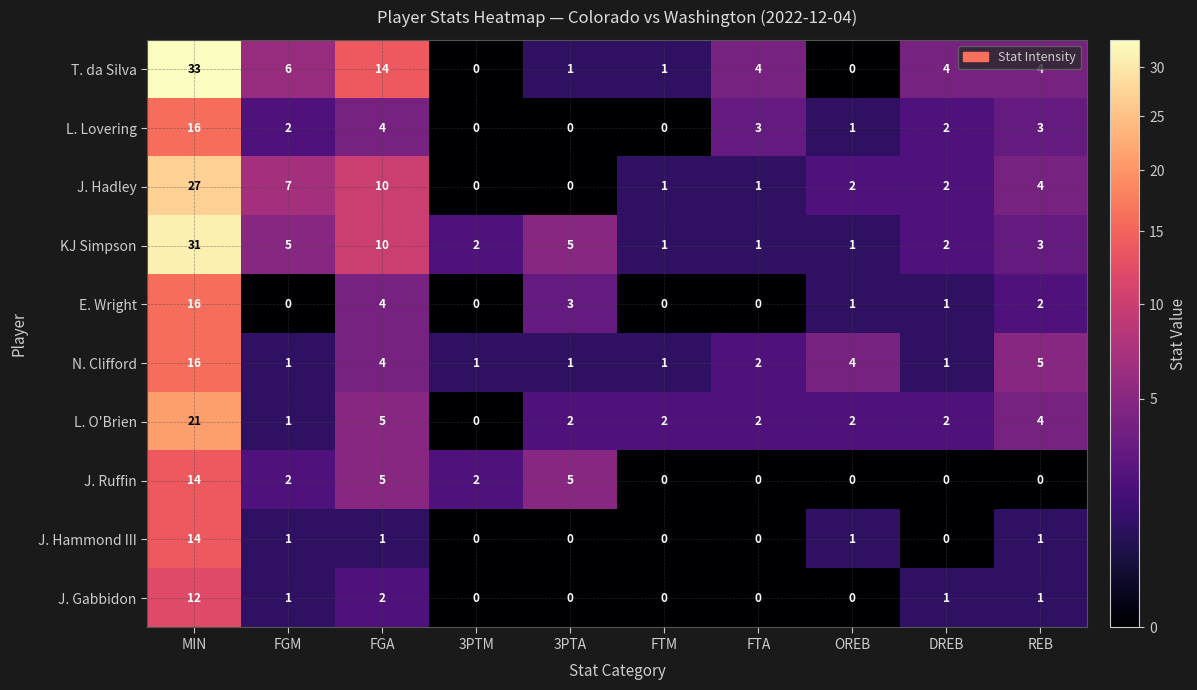

What is the average value of the E. Wright series?

3